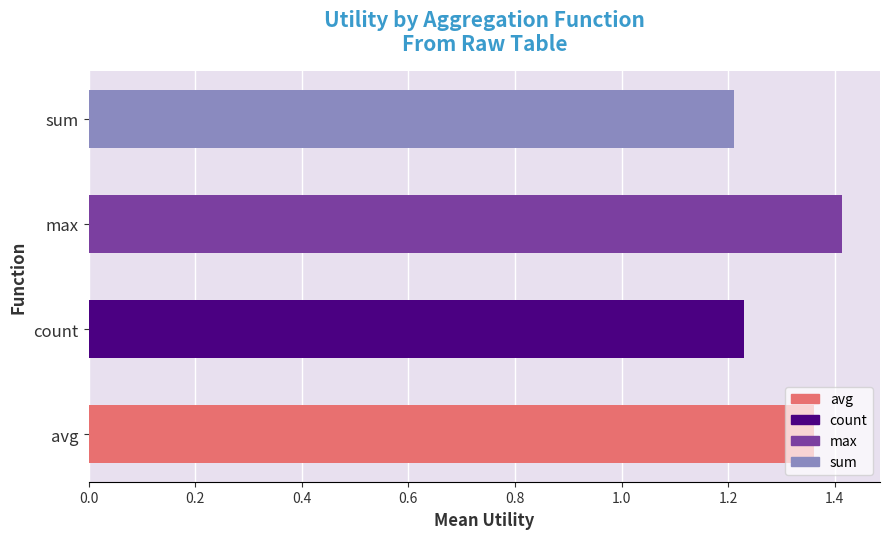

Approximately how many times larger is the value at sum compared to max?

0.9